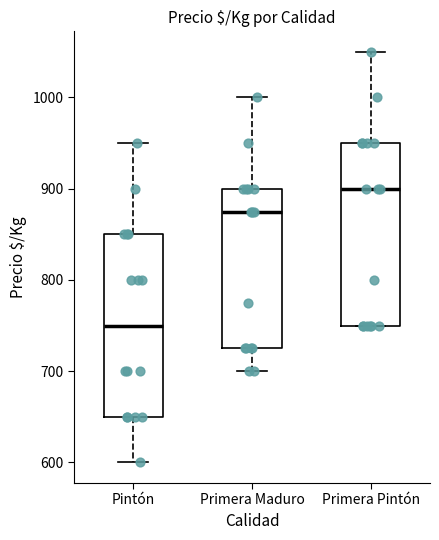

Reading left to right, transcribe this box plot: for each box, give where its median line is, the range the box spans, and where its two whiskers end, as read against the y-axis. The values are not printed on the chart, so give them approximately, as read against the axis.

Pintón: median 750, box 650 to 850, whiskers 600 to 950
Primera Maduro: median 880, box 730 to 900, whiskers 700 to 1000
Primera Pintón: median 900, box 750 to 950, whiskers 750 to 1050